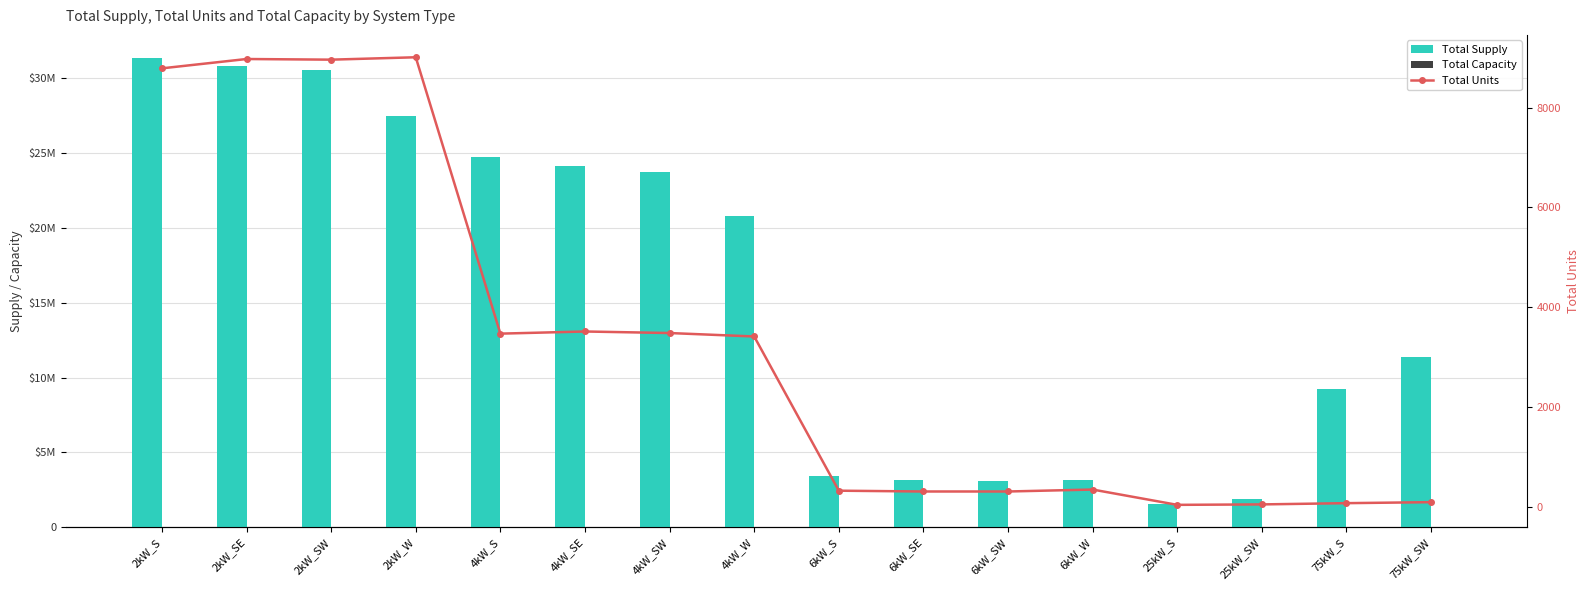

What is the average value of the Total Supply series?

15651567.1